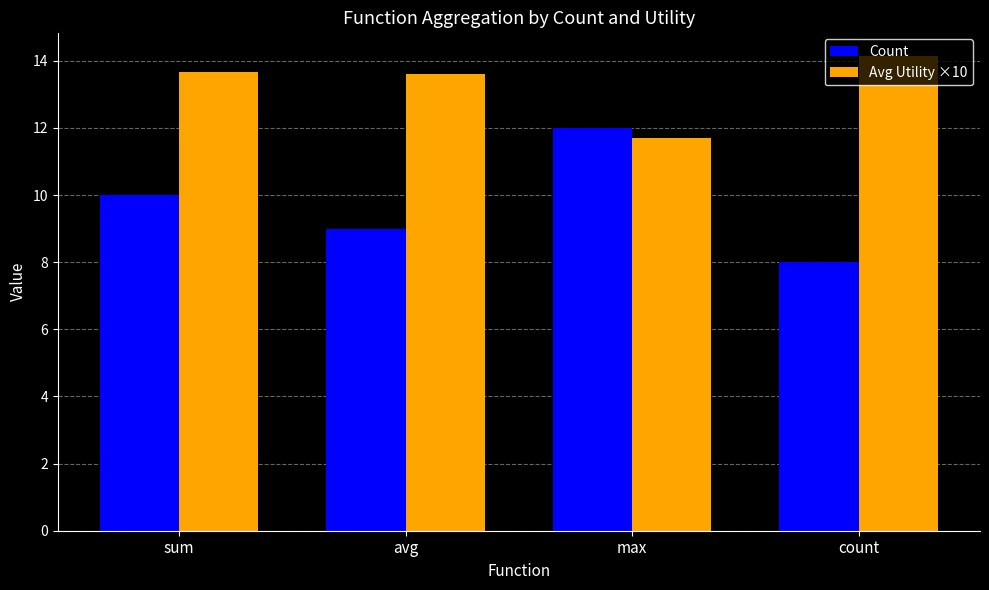

True or false: Count has a value of 15.0 at avg.

False